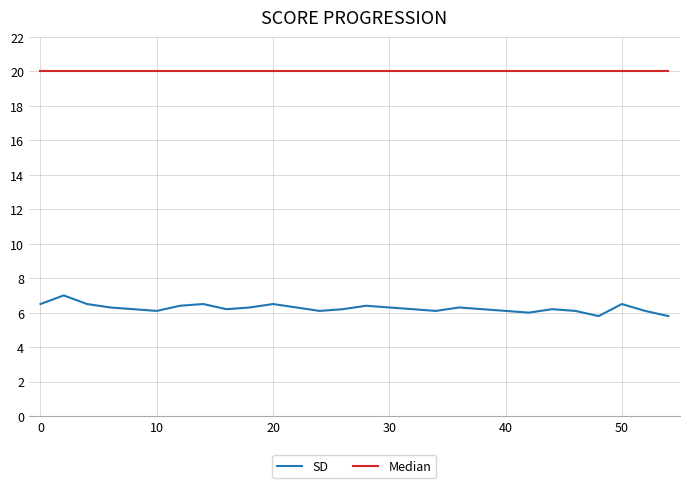

What is the smallest value displayed?

5.8